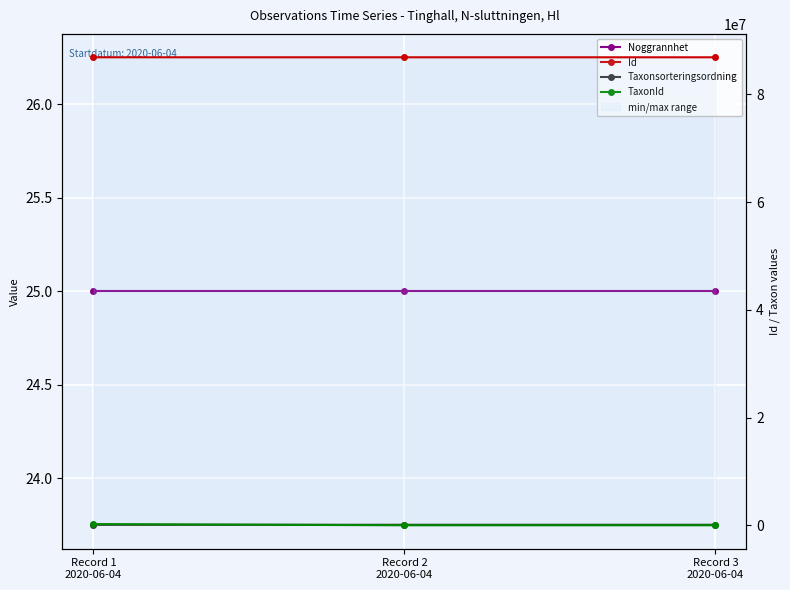

How many series are shown in this chart?

4